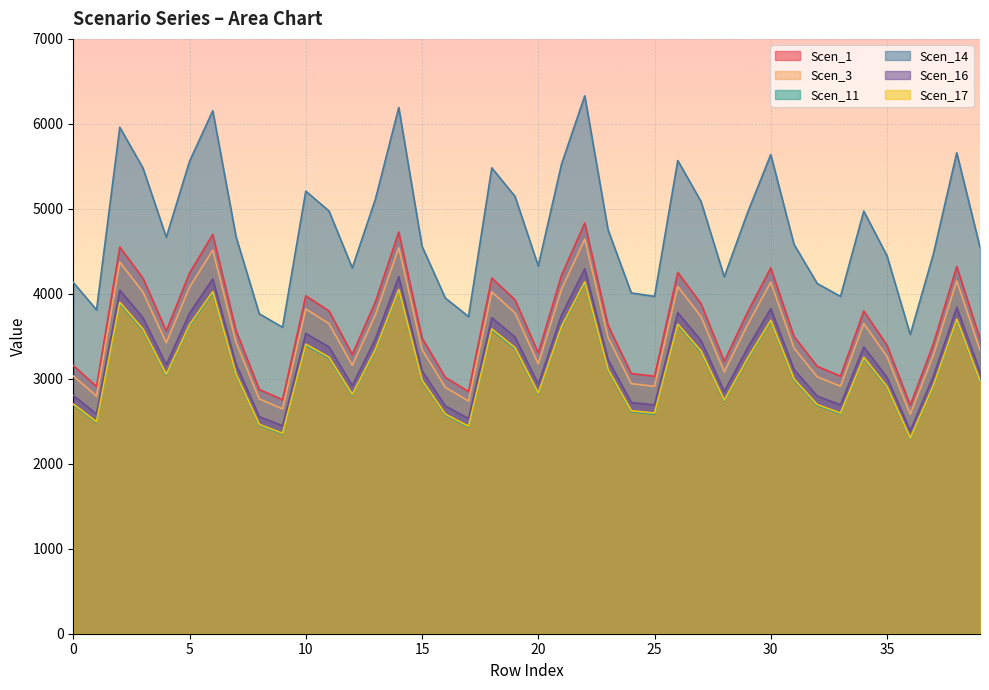

How many data points in Scen_1 are above 3568?

20